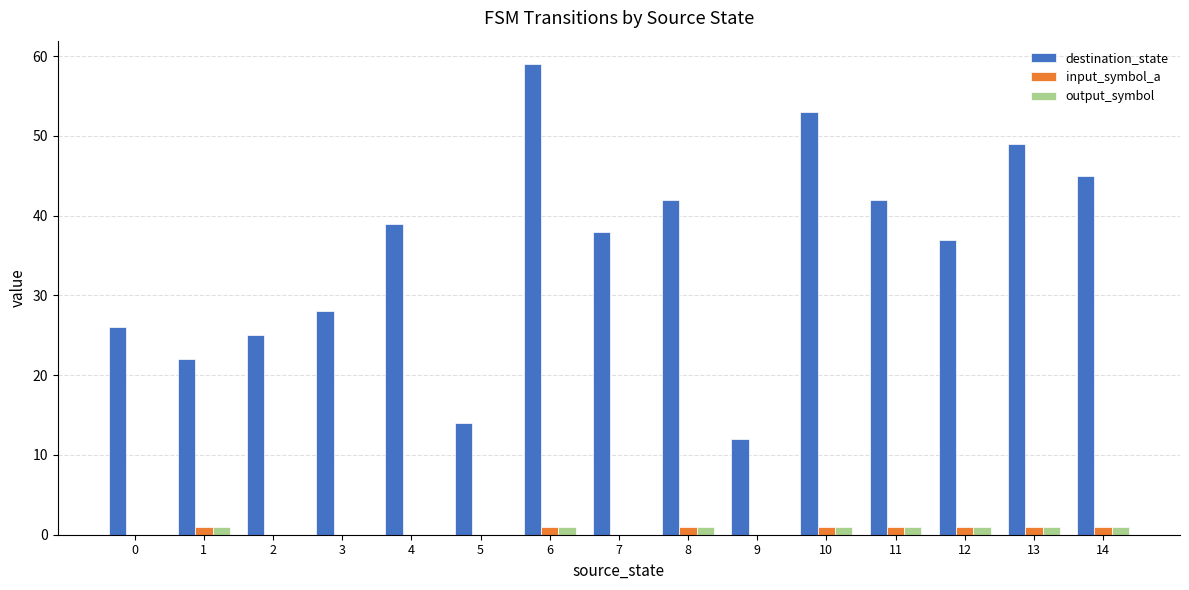

Which category has the highest value in the destination_state series?

6